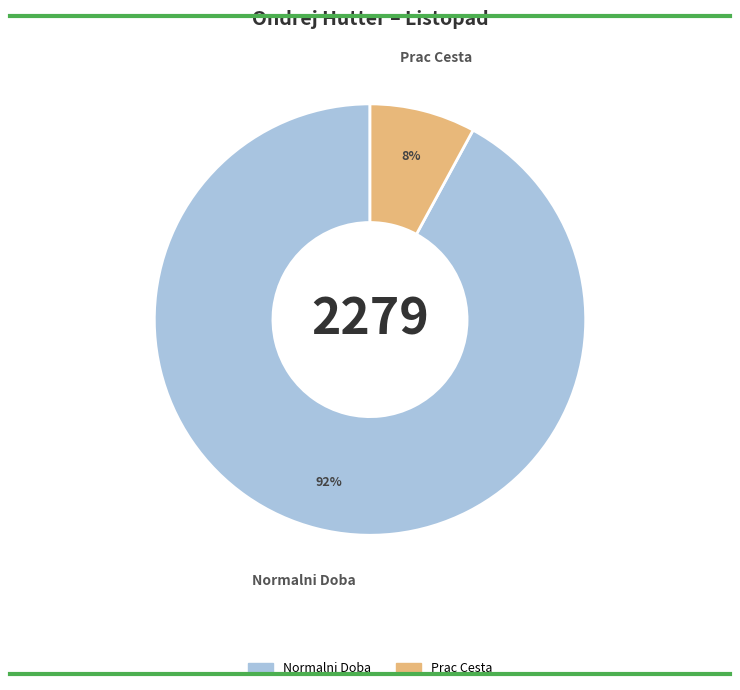

Is there any slice that represents more than half of the pie?

Yes